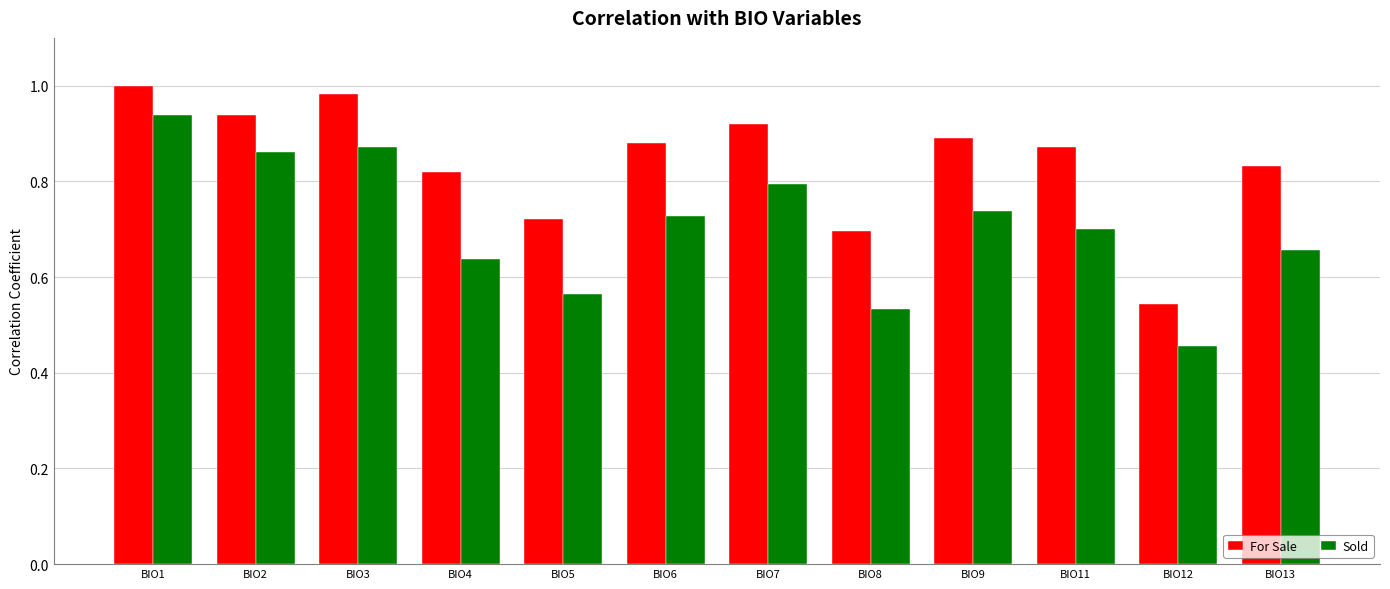

Is the value of Sold at BIO1 greater than the value of For Sale at BIO8?

Yes